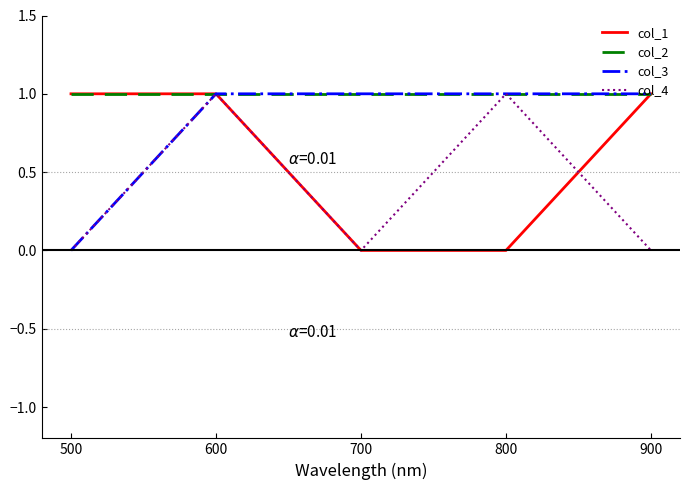

Is it true that col_2 equals 1 at 900?

True